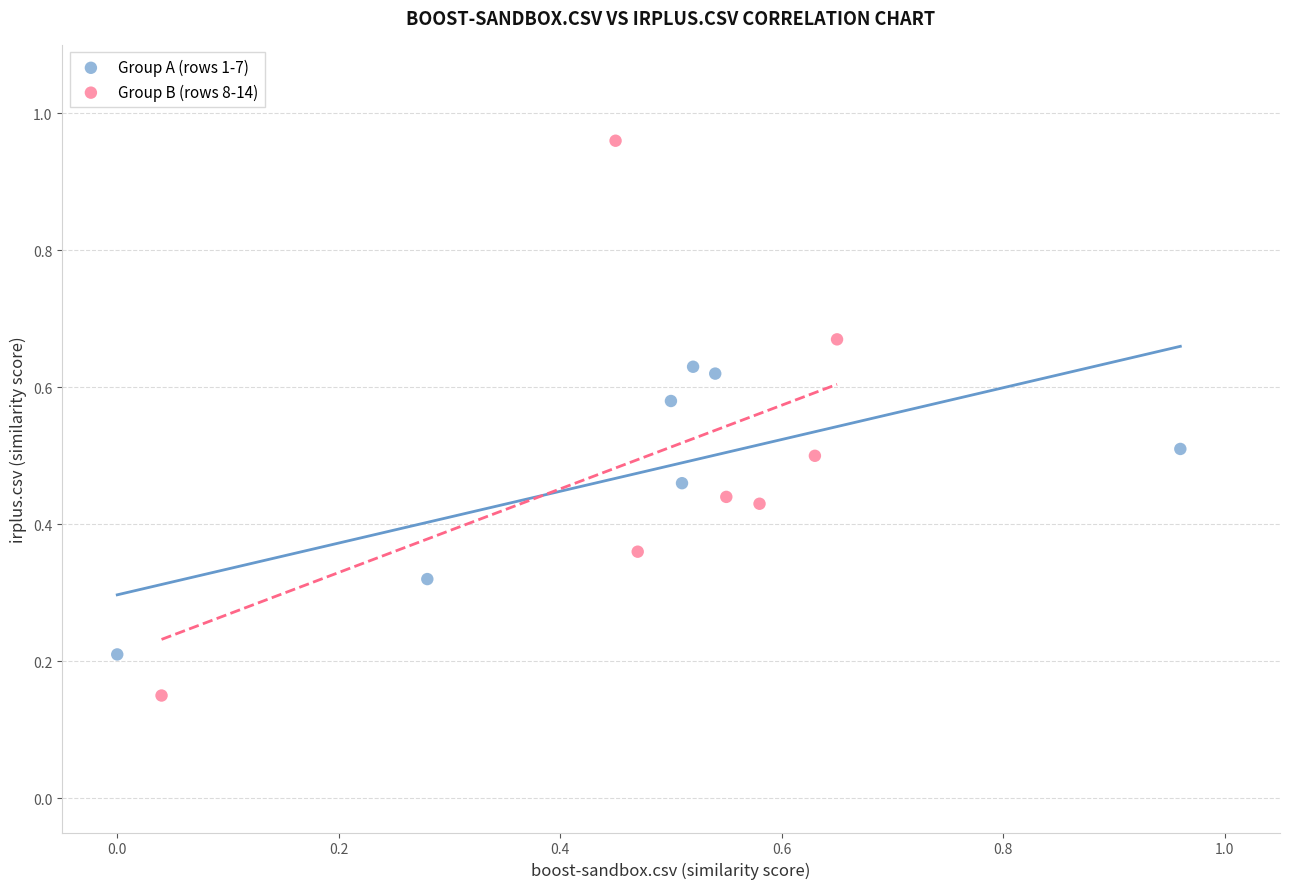

Which series reaches the minimum Y coordinate?

Group B (rows 8-14)